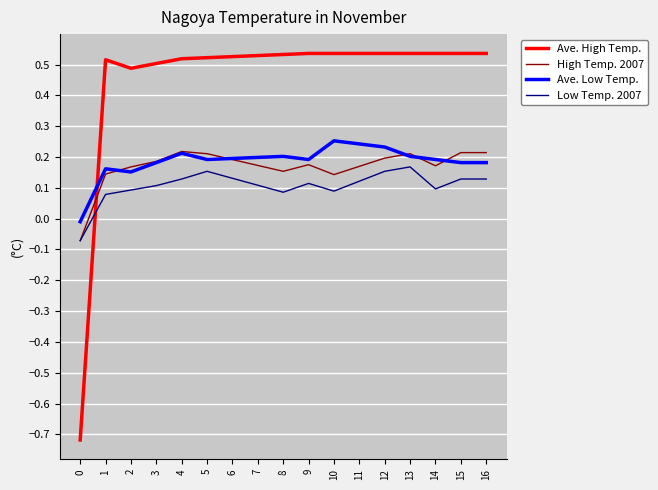

At which label does Low Temp. 2007 first exceed 0?

1